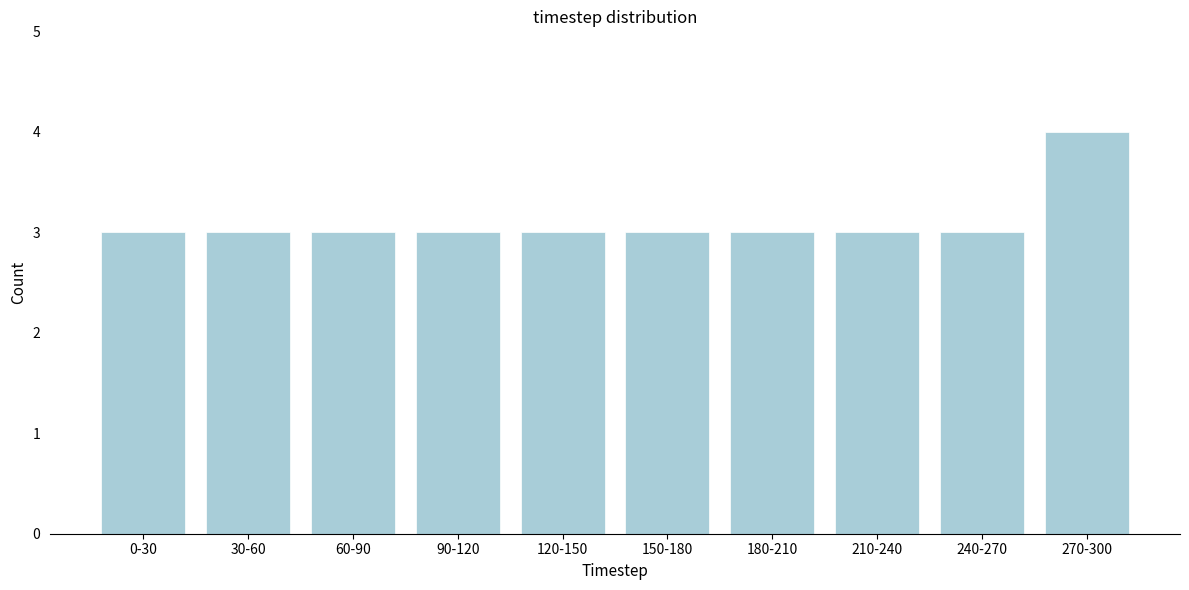

Reading left to right, transcribe all the data shown in this chart.

0-30=3	30-60=3	60-90=3	90-120=3	120-150=3	150-180=3	180-210=3	210-240=3	240-270=3	270-300=4